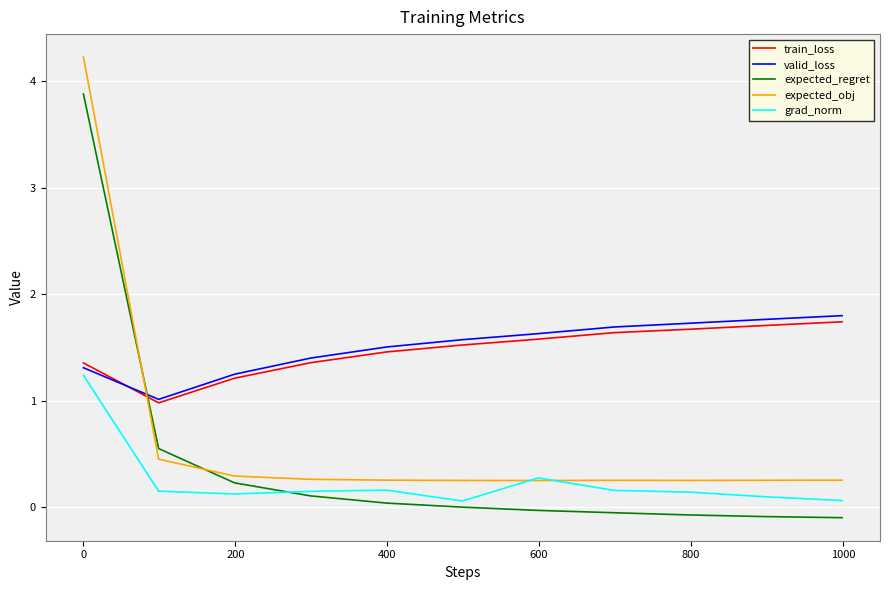

What is the maximum value shown in the chart?

4.2